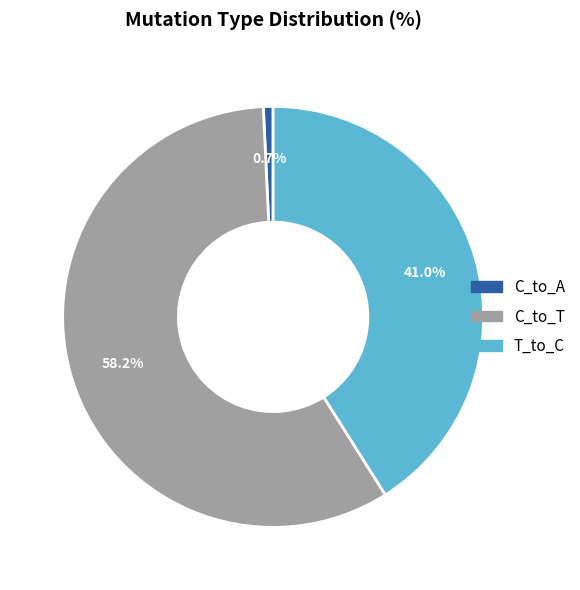

Do C_to_T and C_to_A together represent more than half of the pie?

Yes